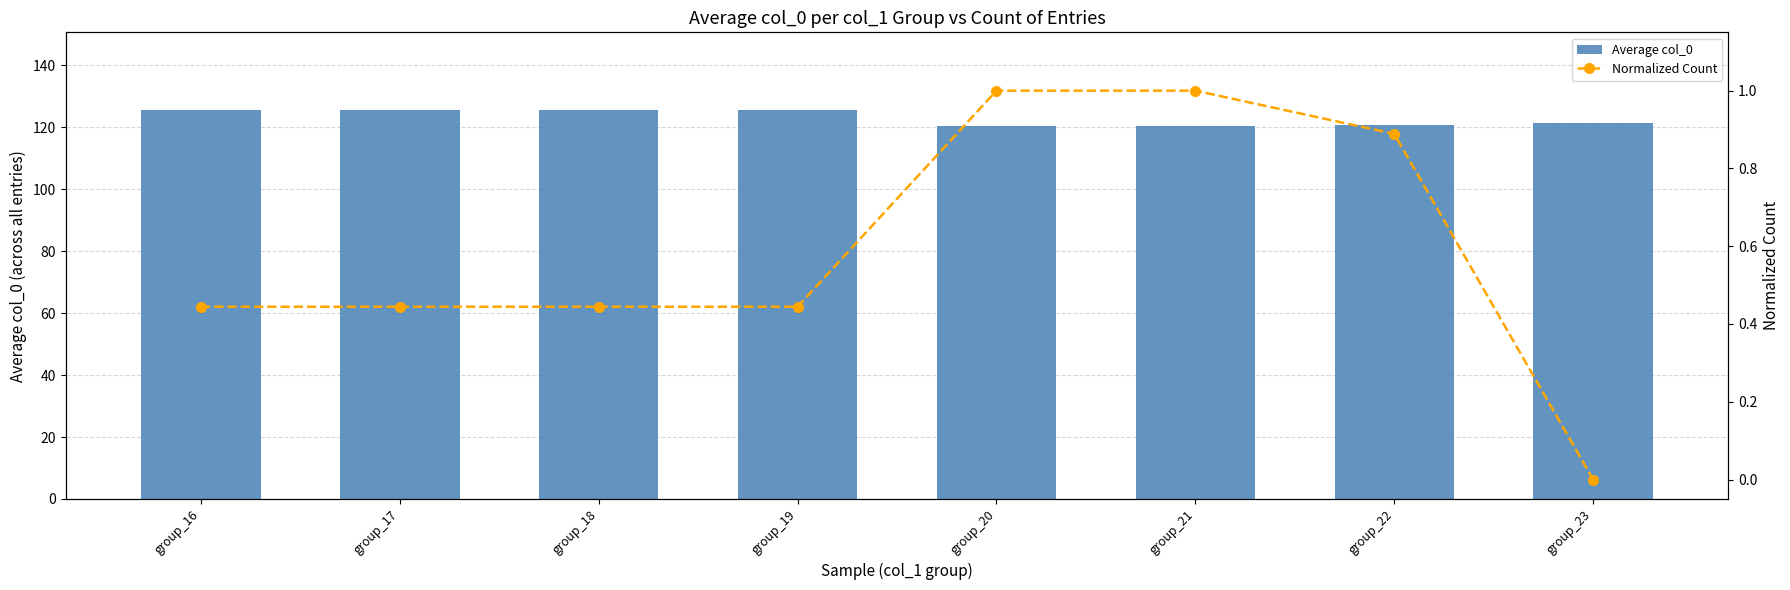

What is the difference between the maximum and minimum values in the Average col_0 series?

5.0